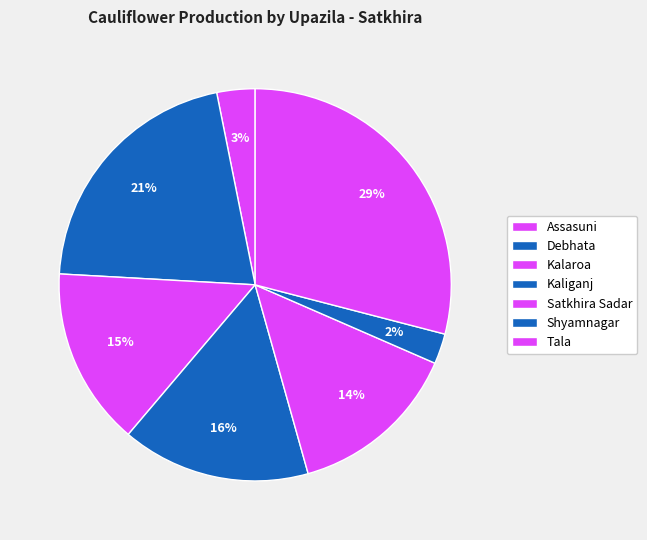

What is the largest slice in the pie chart?

Tala